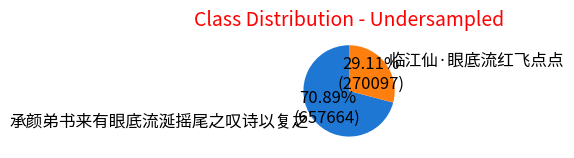

Rank the categories by value from lowest to highest.

临江仙·眼底流红飞点点, 承颜弟书来有眼底流涎摇尾之叹诗以复之